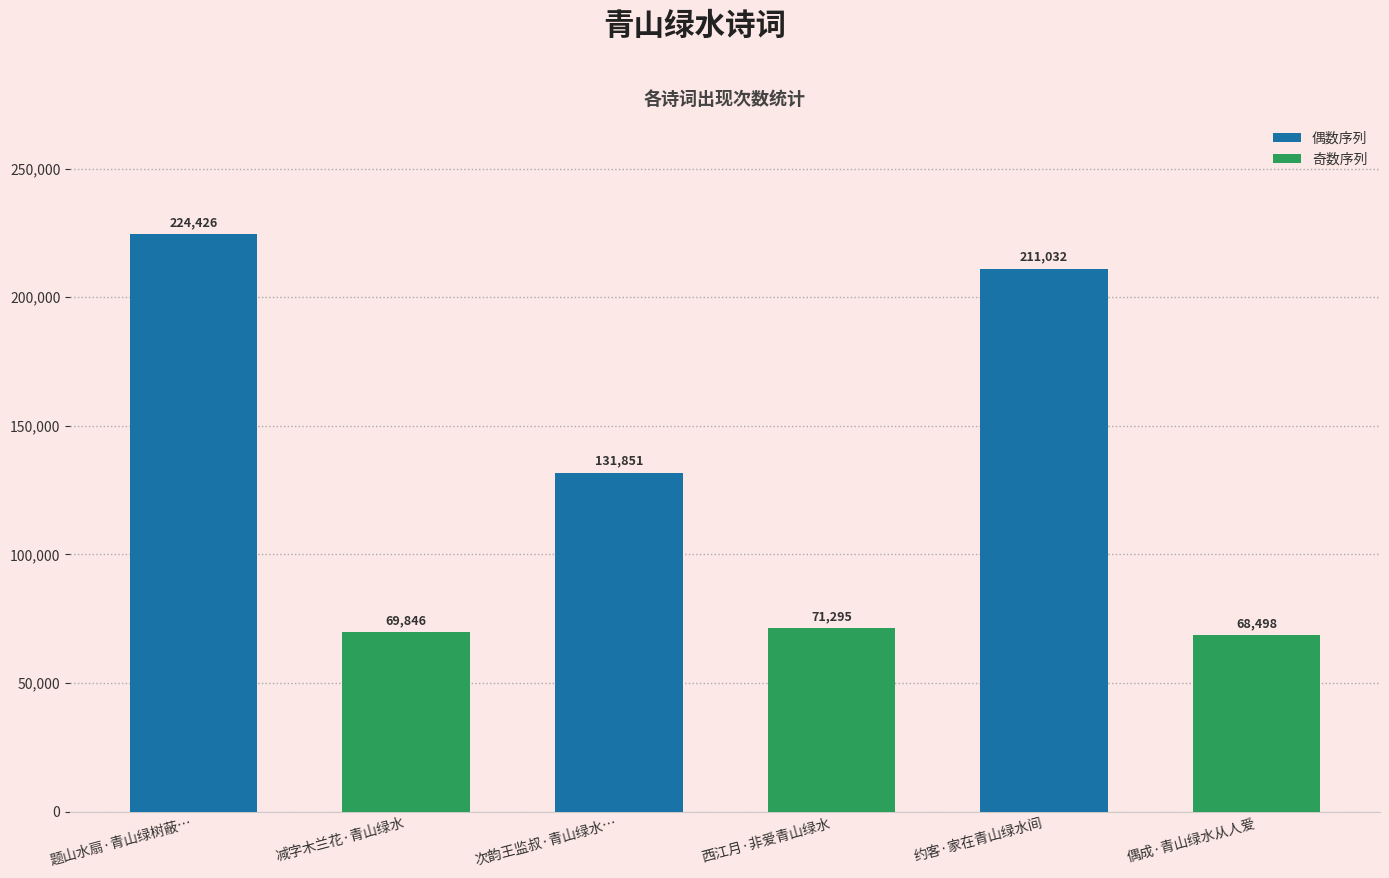

Approximately how many times larger is the value at 偶成·青山绿水从人爱 compared to 约客·家在青山绿水间?

0.3